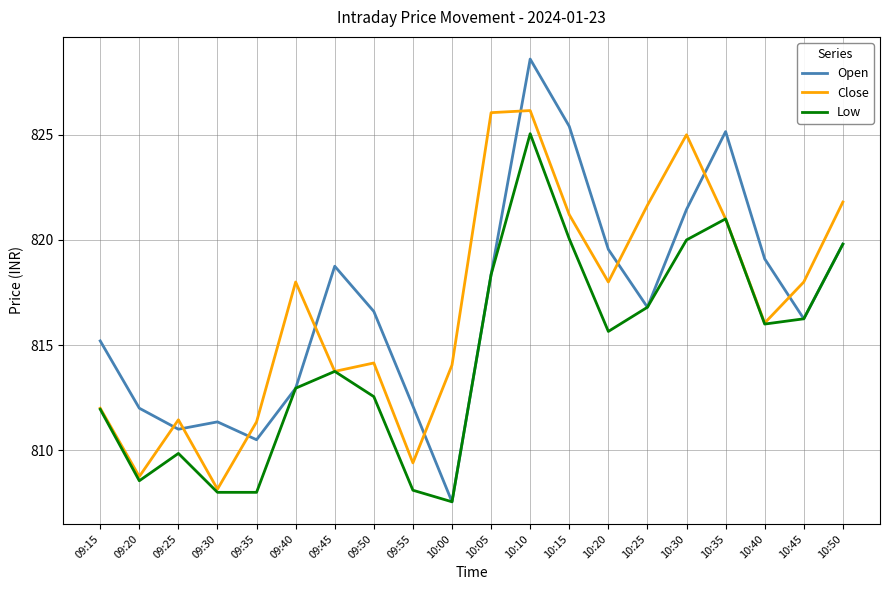

List the series in order of their peak value, lowest first.

Low, Close, Open